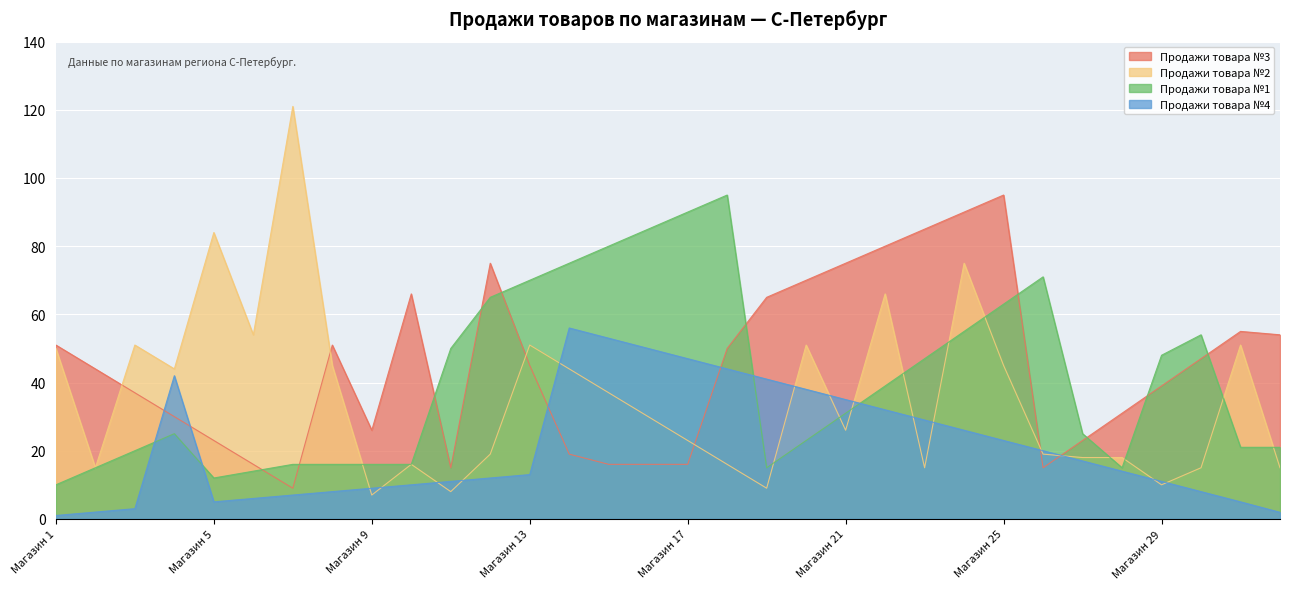

What is the sum of the Продажи товара №3 values at Магазин 30 and Магазин 31?

102.0